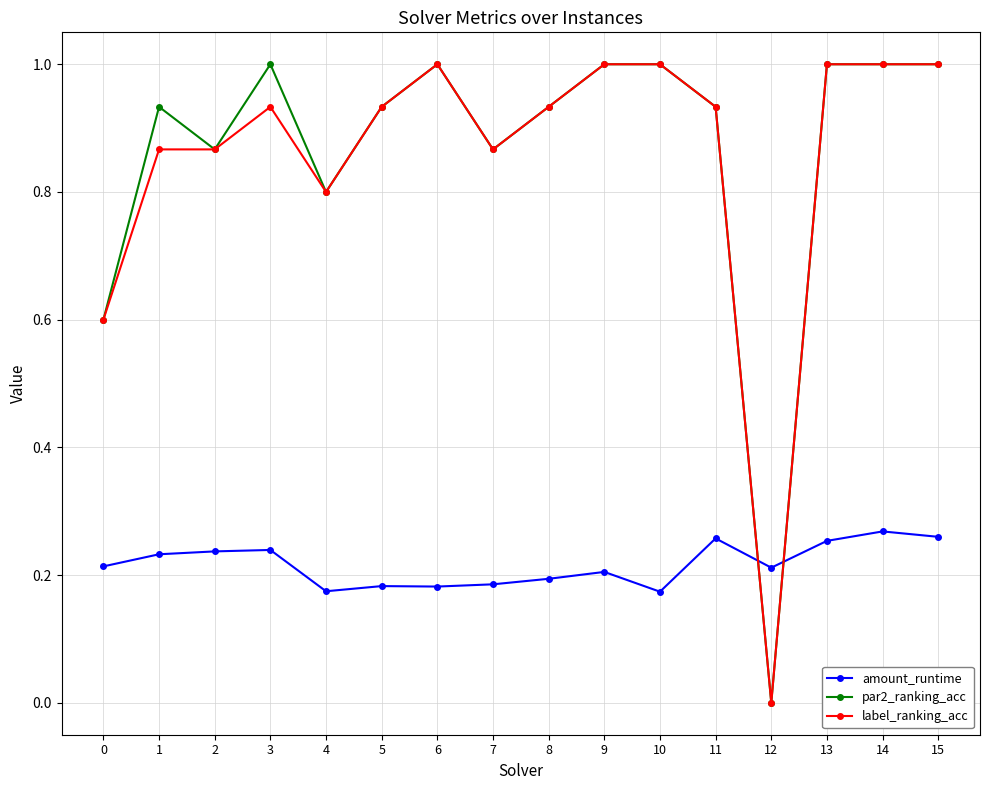

True or false: par2_ranking_acc has more than 0 interior local peaks.

True